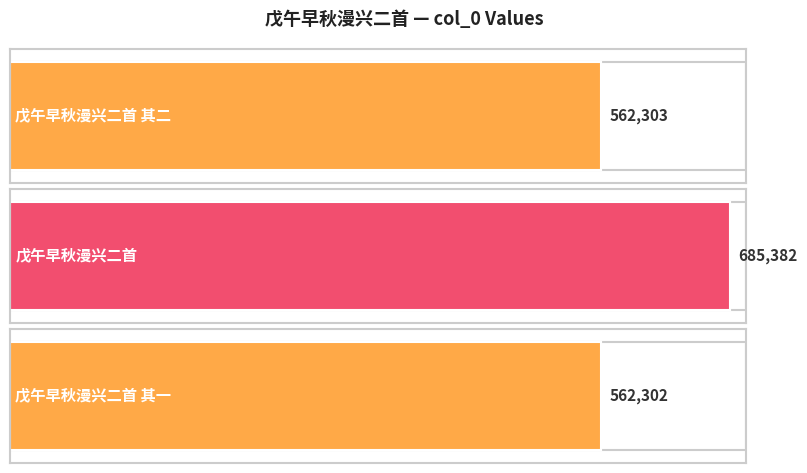

The chart shows a value of 562302 at 戊午早秋漫兴二首 其一. True or false?

True